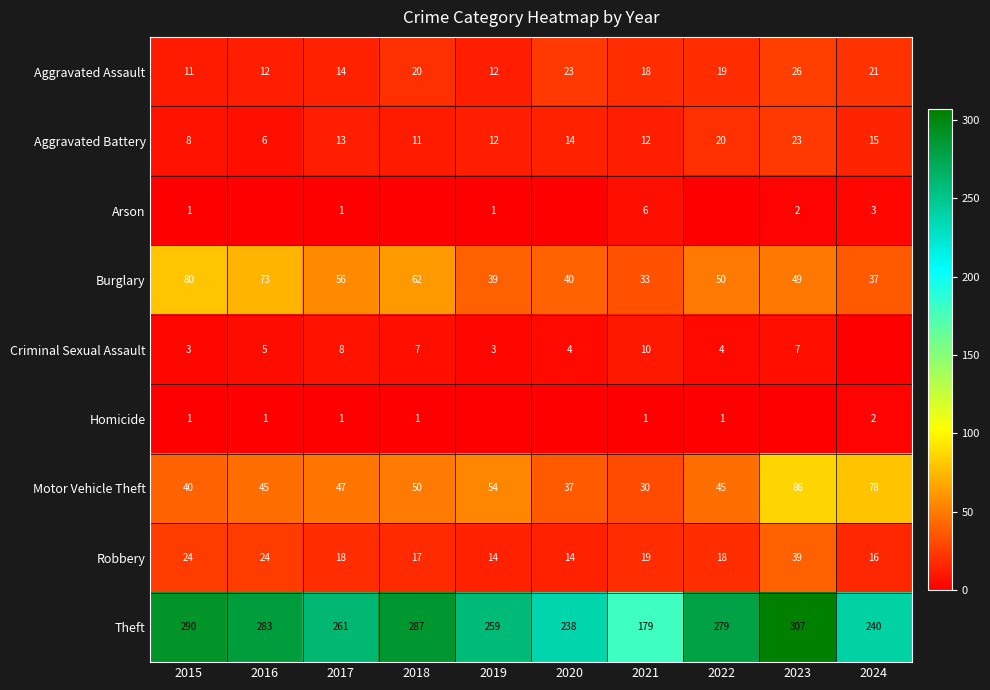

What is the lowest value of the Motor Vehicle Theft series?

30